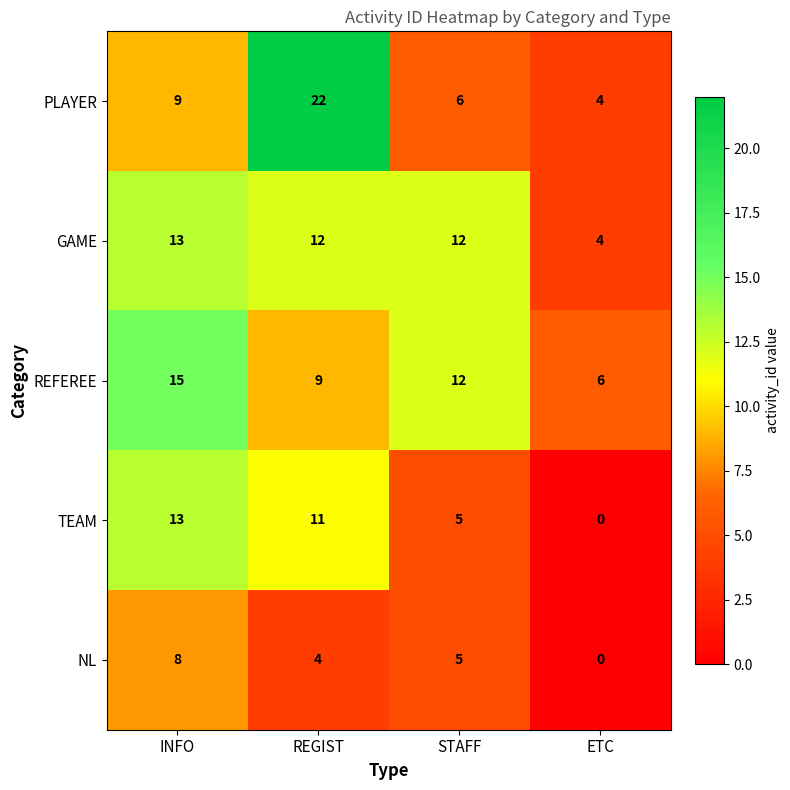

Which series changed the most between INFO and ETC?

TEAM